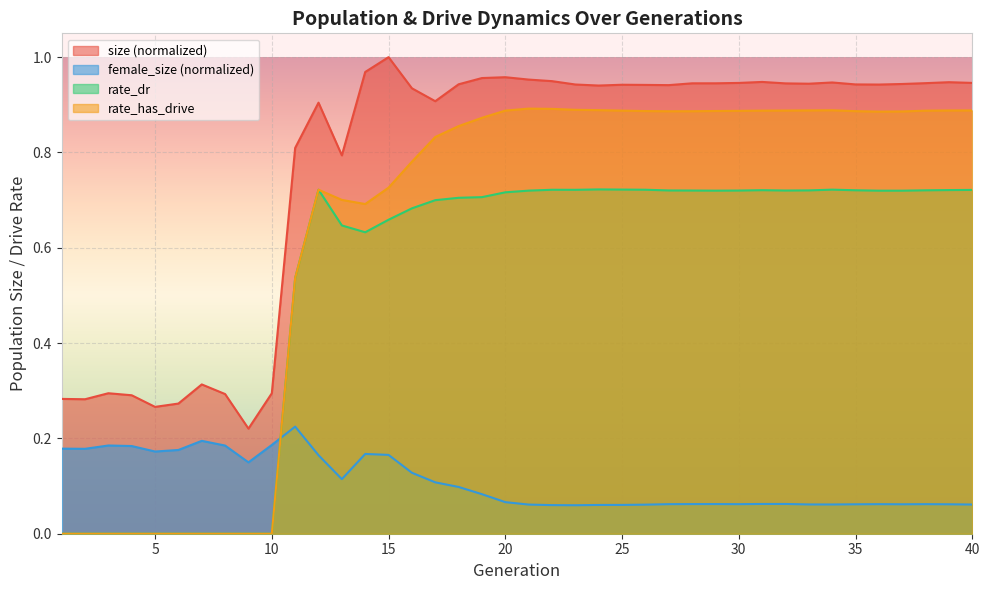

How many lines are shown in the chart?

4